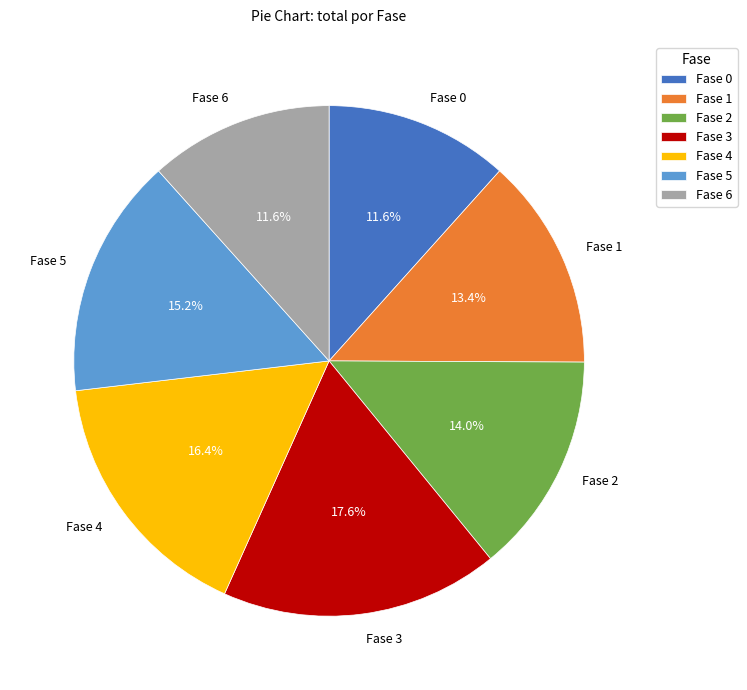

How many slices are in this pie chart?

7